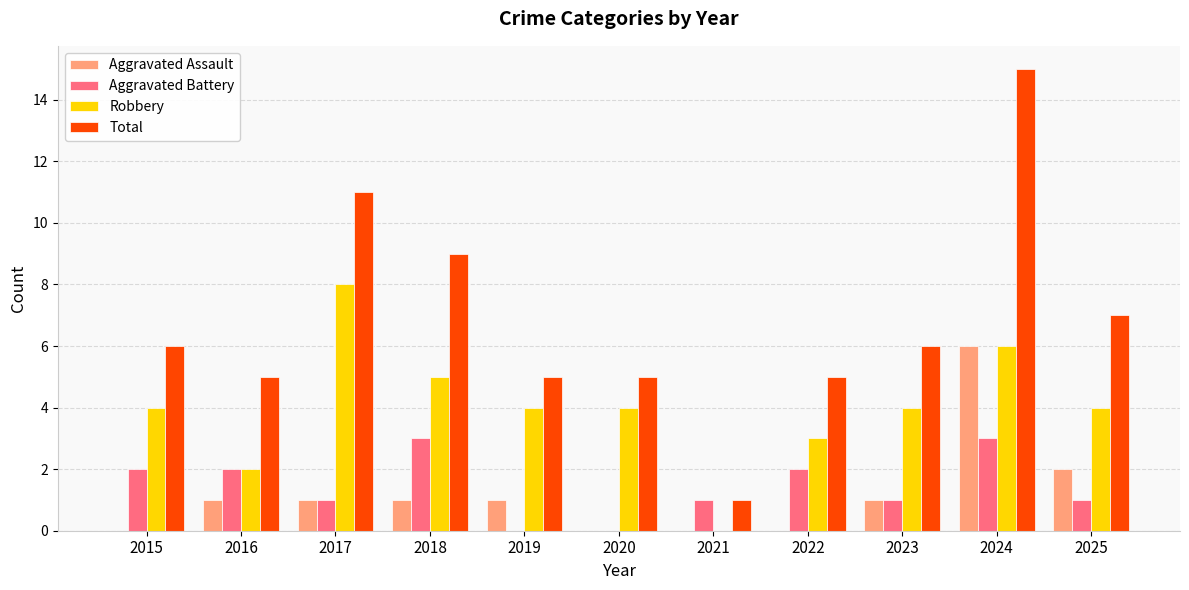

Which series changed the most between 2018 and 2019?

Total